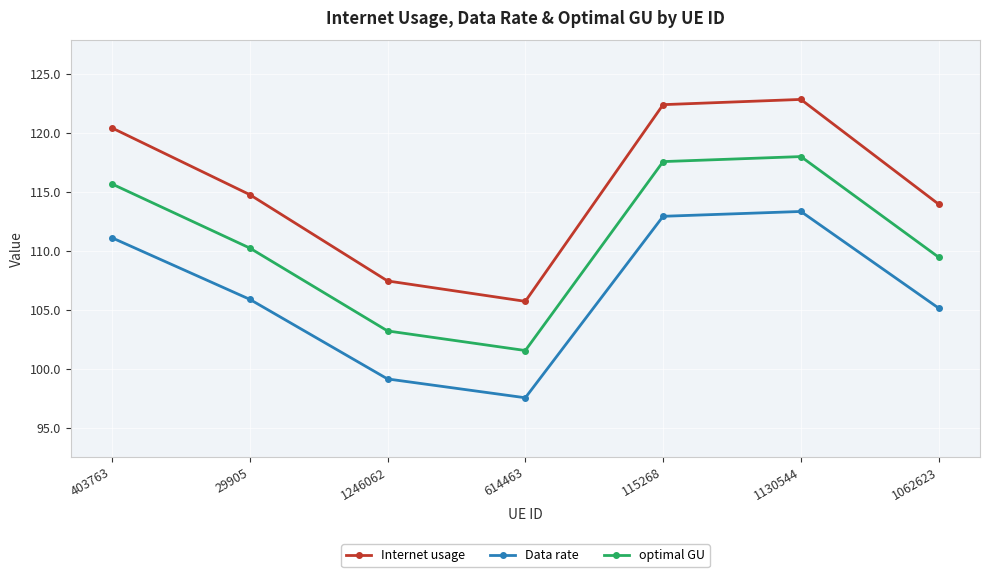

What is the sum of the Data rate values at 1130544 and 1062623?

218.5